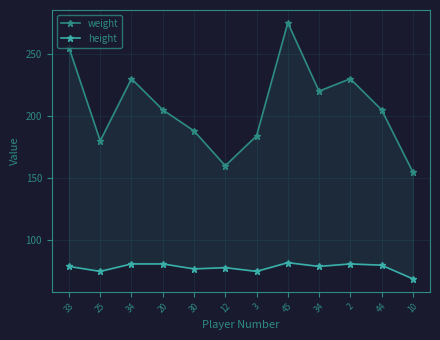

At which category is the sum across all series the highest?

45